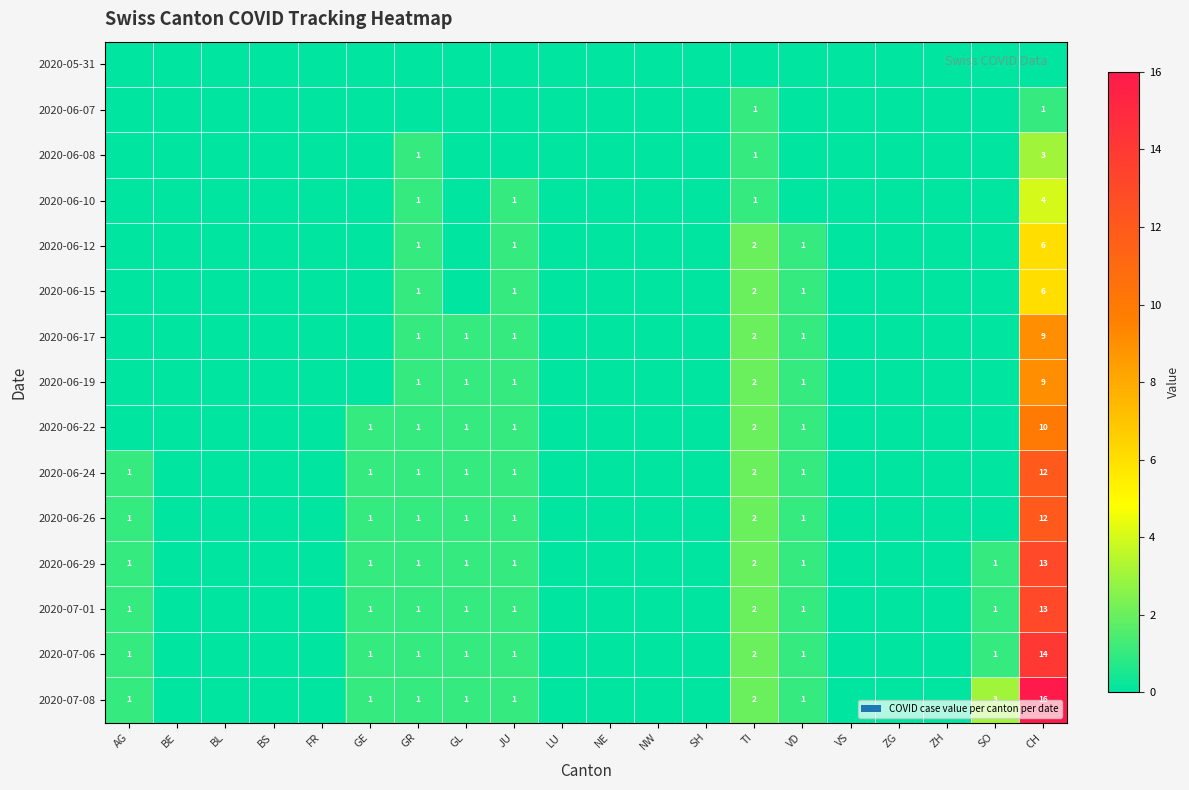

The value of 2020-06-22 at TI is 3. True or false?

False